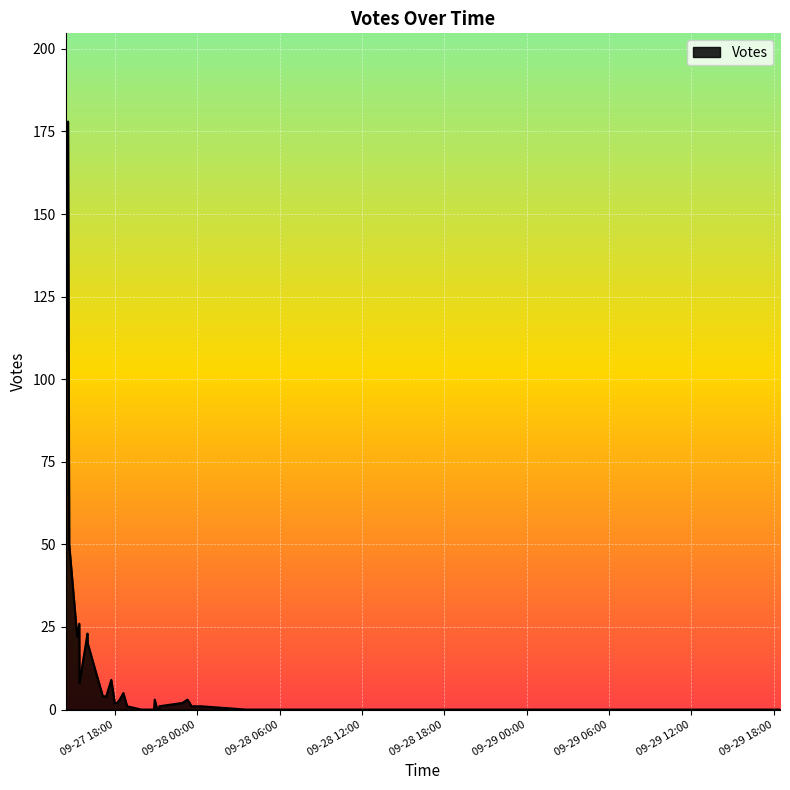

What is the average value?

12